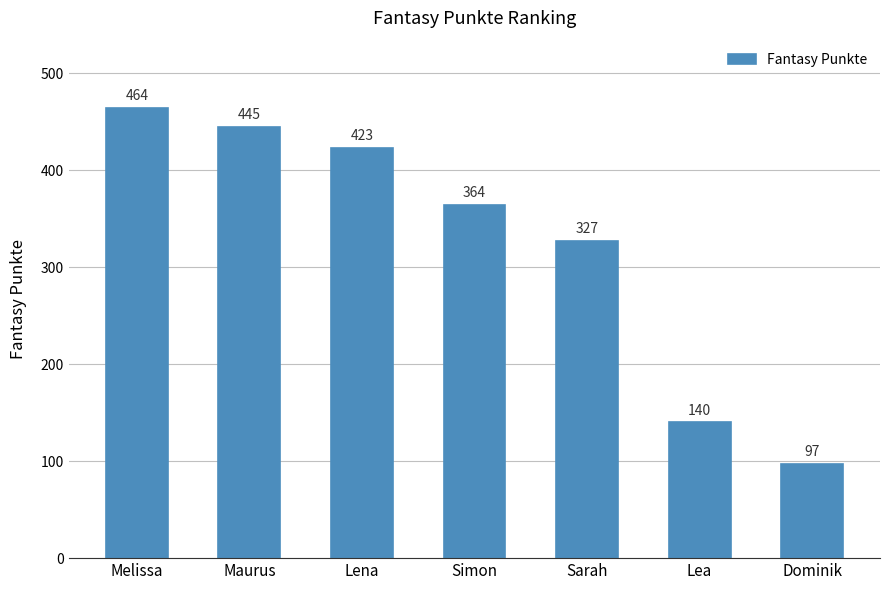

What is the minimum value shown in the chart?

97